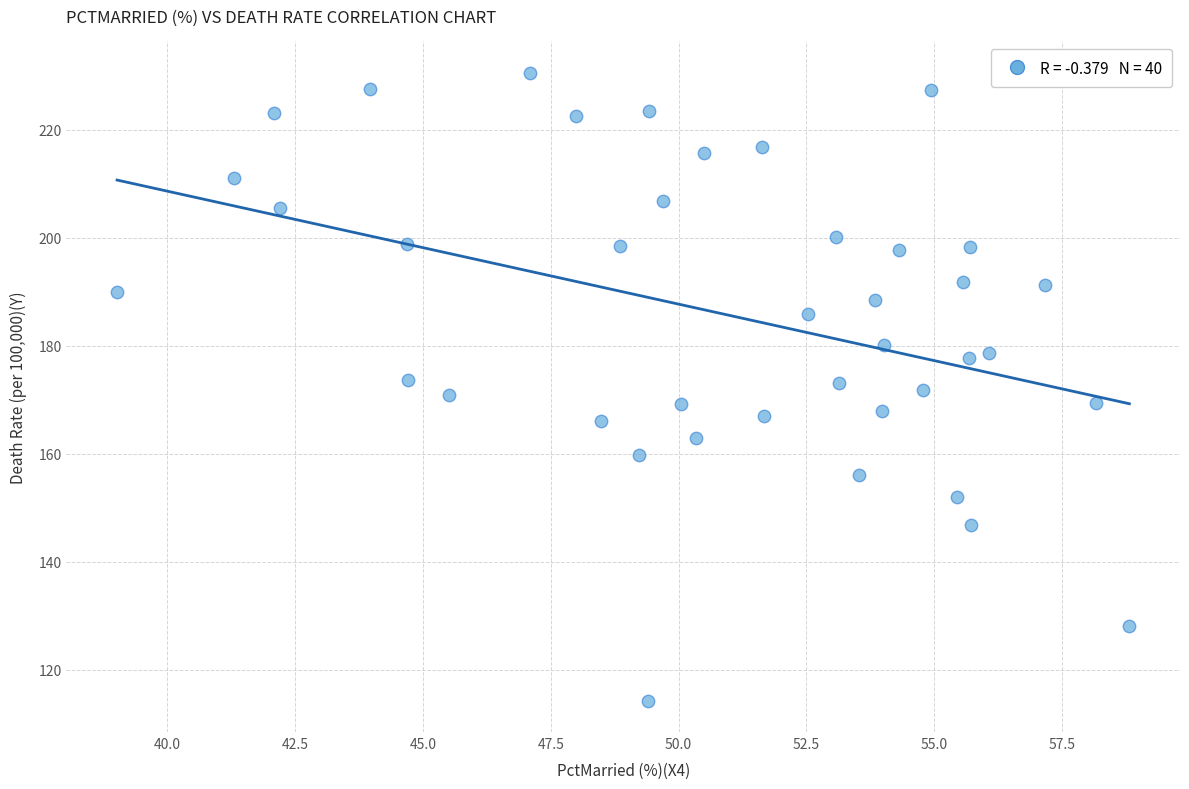

What is the range of X values (max minus min)?

19.8